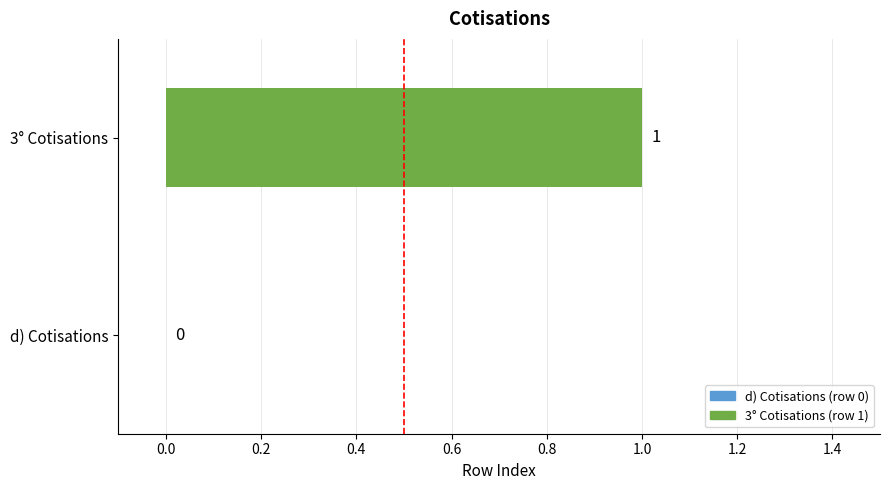

At which category does the chart reach its peak across all series?

3° Cotisations